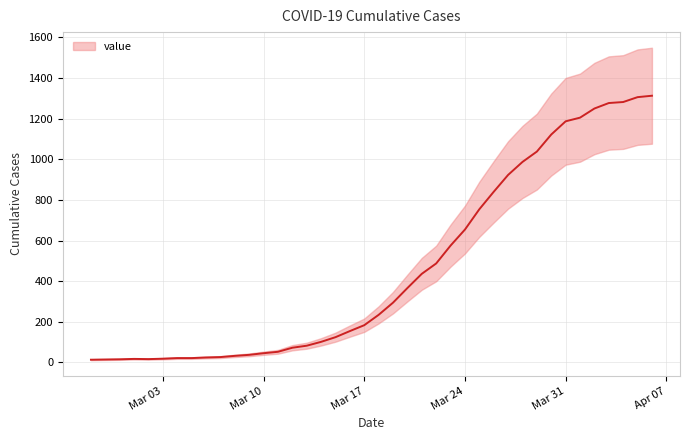

The value at 2020-03-23 is 575. True or false?

True